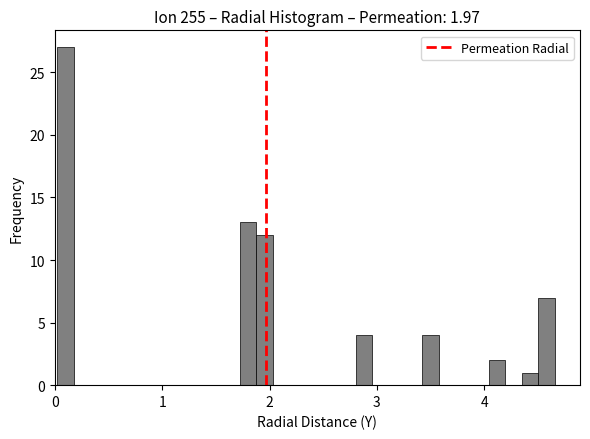

Around what value on the x-axis is the tallest bar? Give the approximate position of its centre, as read against the axis.

0.1